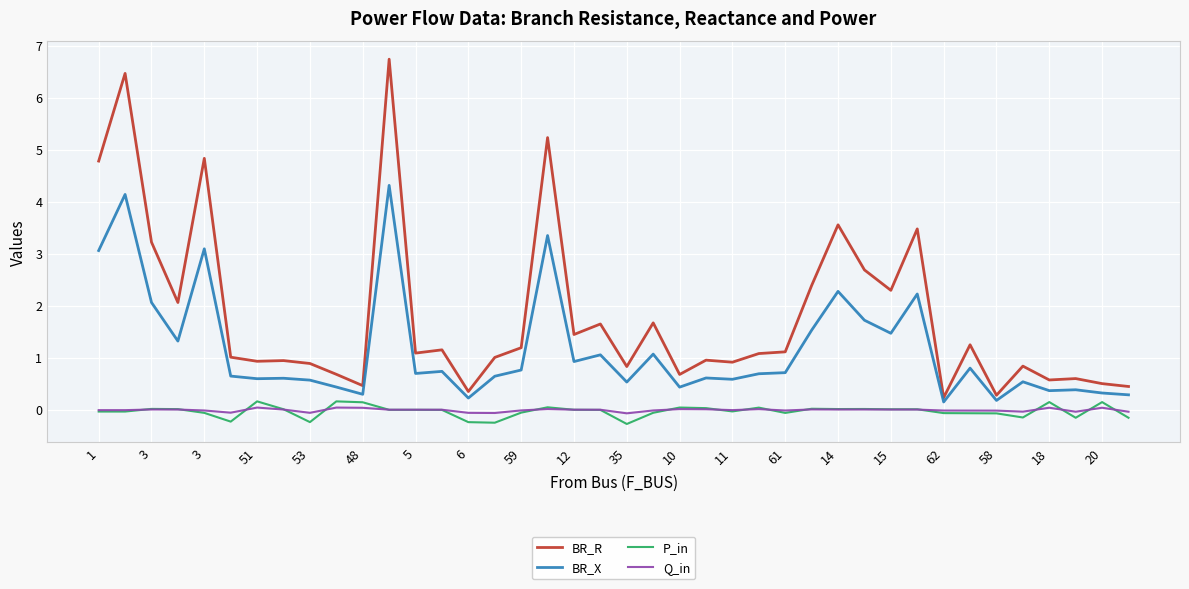

True or false: Q_in and BR_R cross at least once.

False